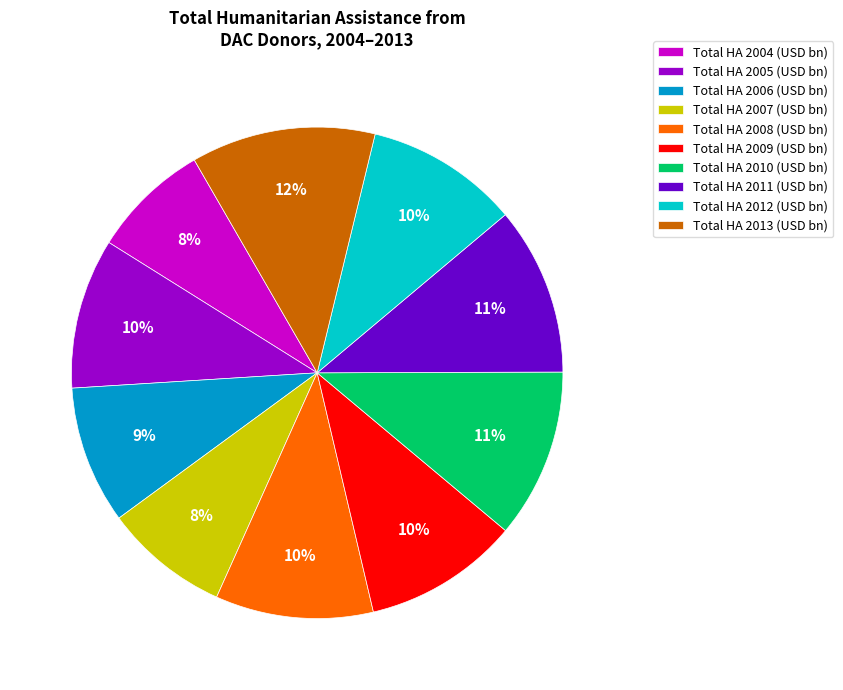

Which has a higher value, Total HA 2013 (USD bn) or Total HA 2007 (USD bn)?

Total HA 2013 (USD bn)